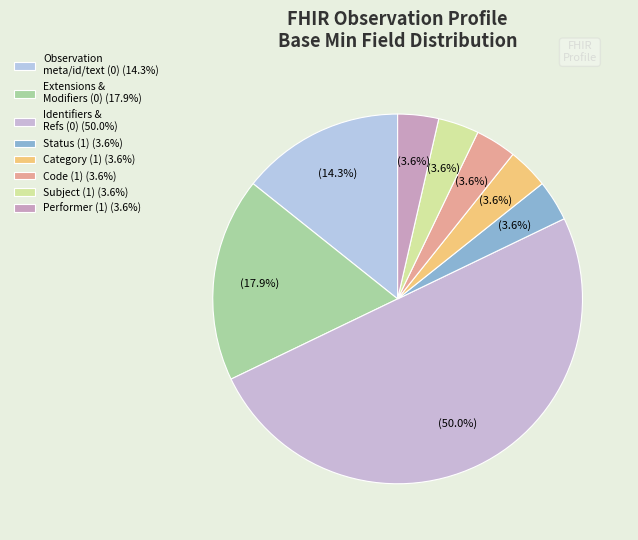

How many segments does this pie chart have?

8